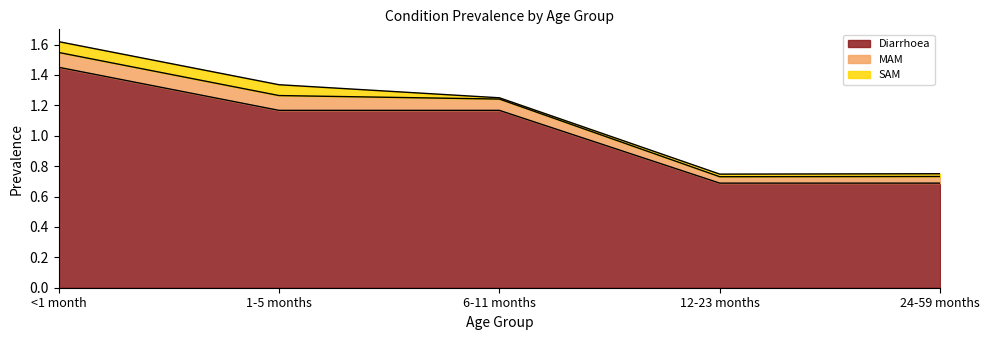

At how many categories does at least one series exceed 0?

5